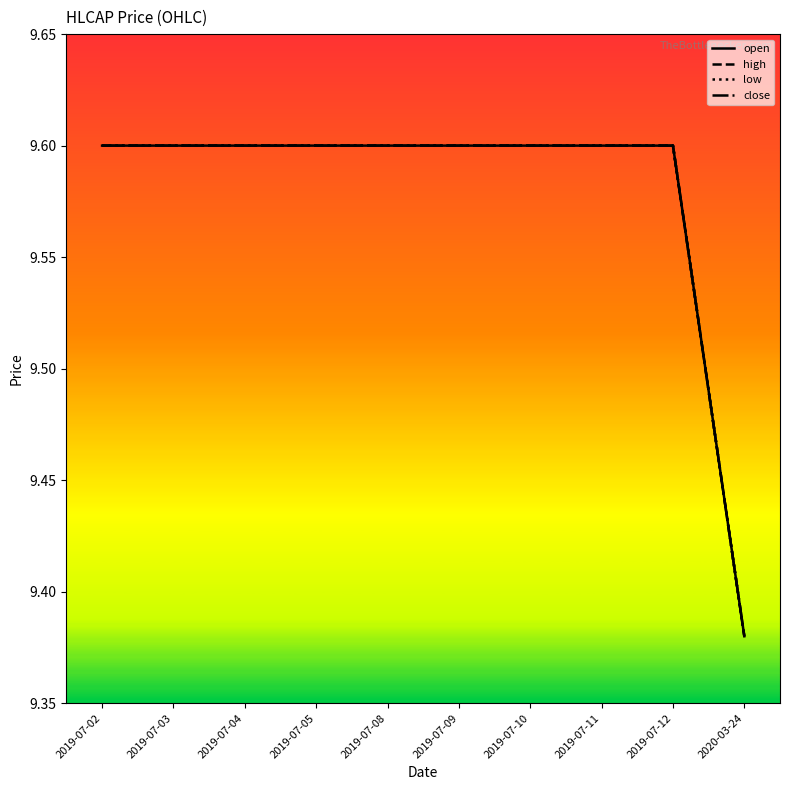

What is the greatest value displayed?

9.6